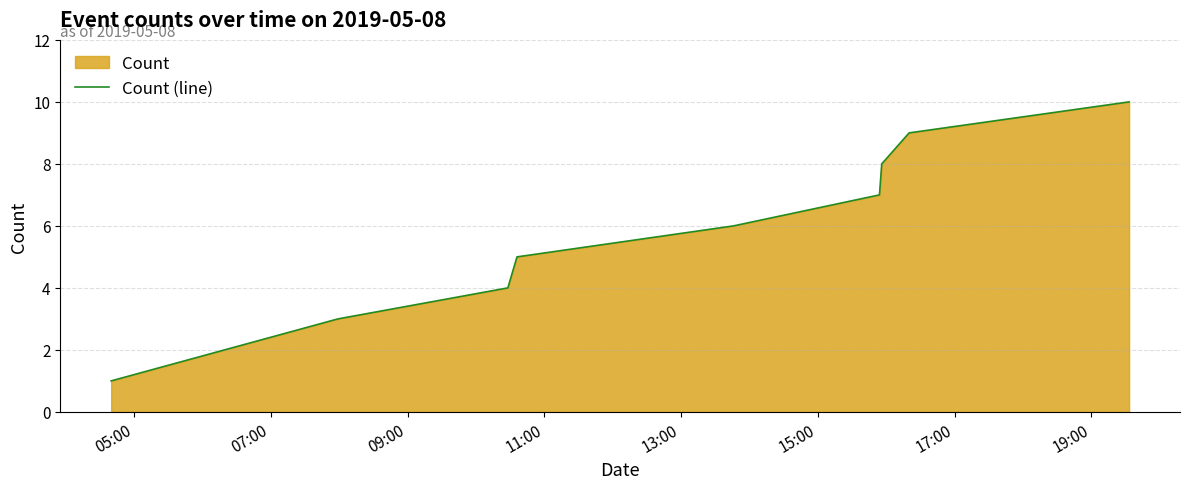

What is the minimum value shown in the chart?

1